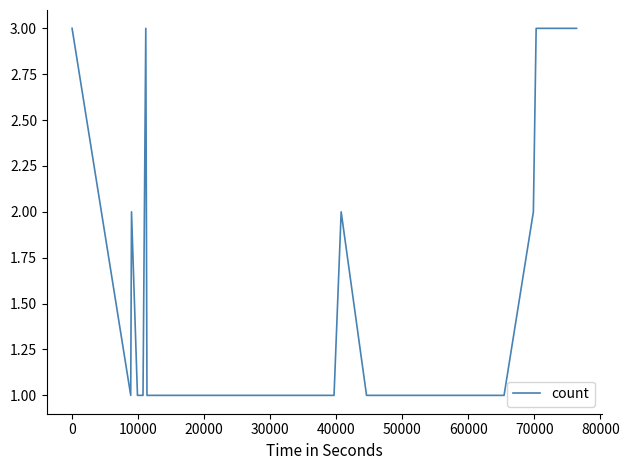

What is the greatest value displayed?

3